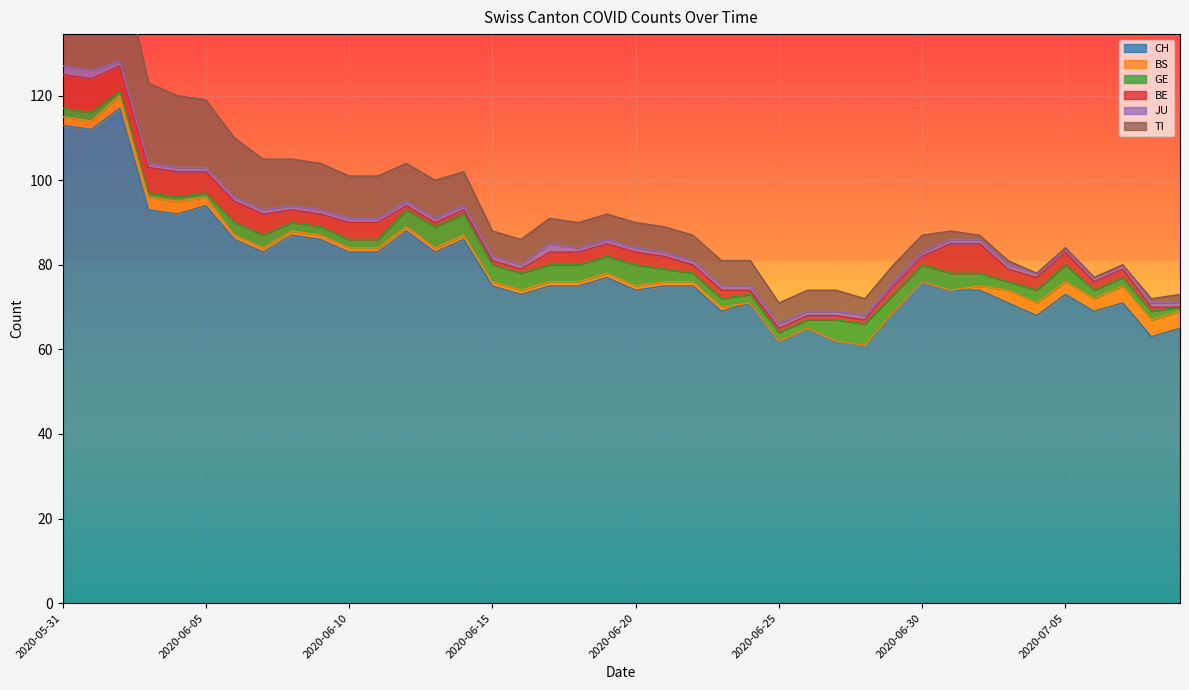

True or false: CH and TI cross at least once.

False